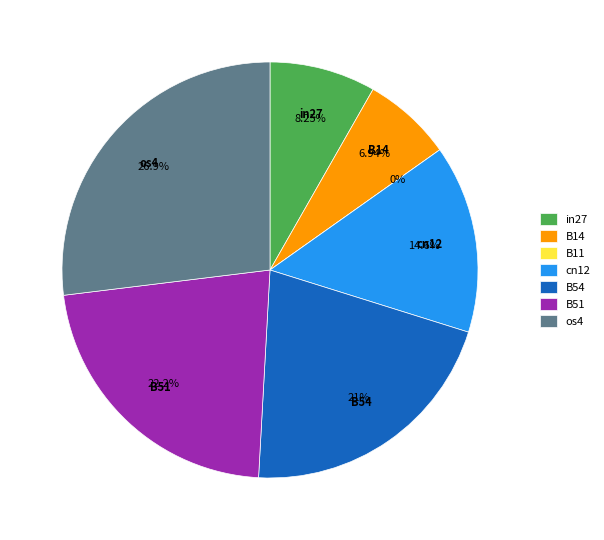

How many slices are in this pie chart?

7